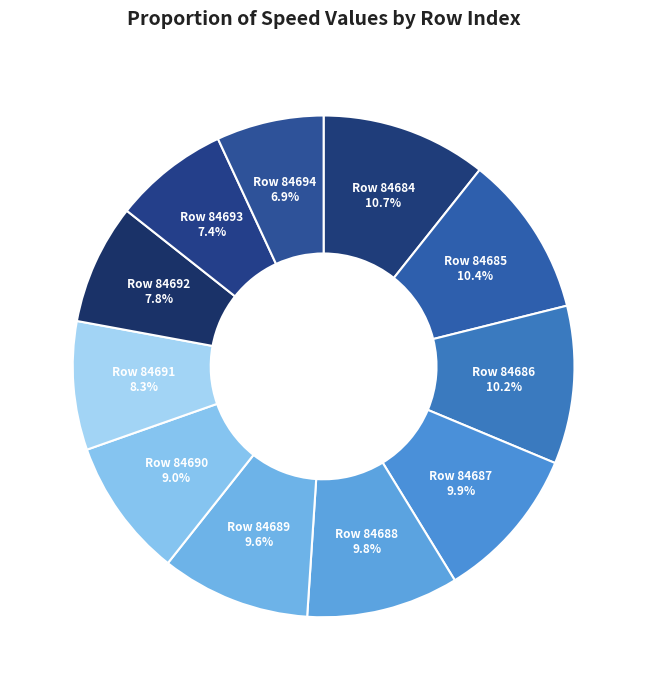

How many segments does this pie chart have?

11